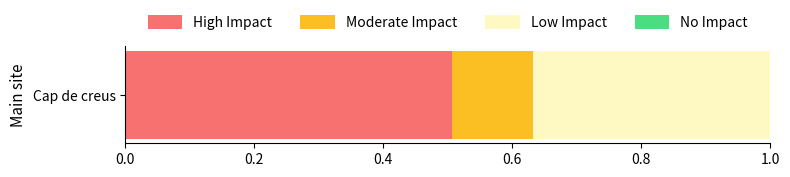

List the labels in order of High Impact value, largest first.

Cap de creus